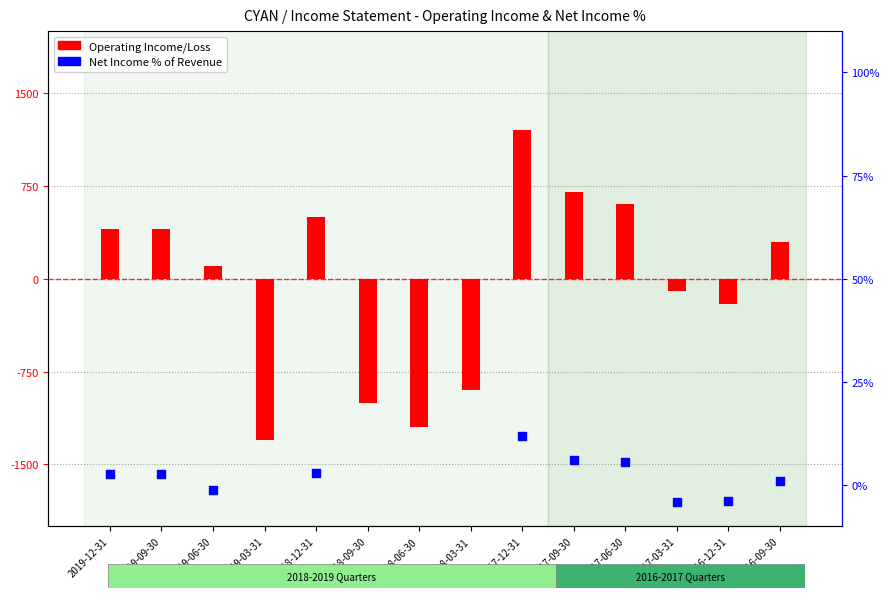

Is the value of Net Income % of Revenue at 2017-06-30 greater than the value of Operating Income/Loss at 2018-03-31?

Yes